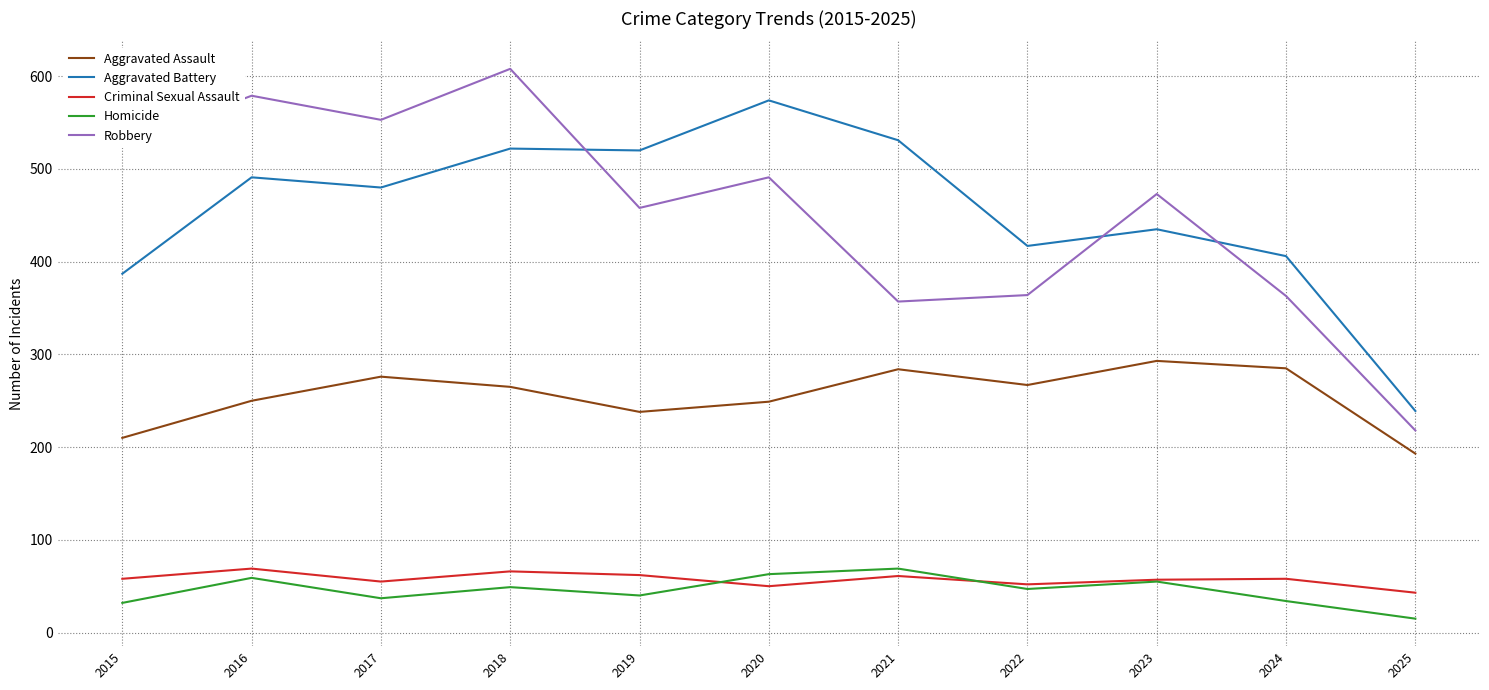

What are all the series names shown in the legend?

Aggravated Assault, Aggravated Battery, Criminal Sexual Assault, Homicide, Robbery